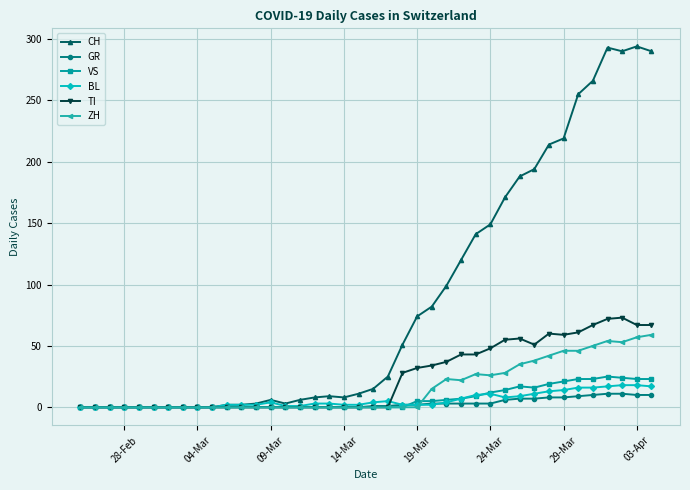

What is the maximum value shown in the chart?

294